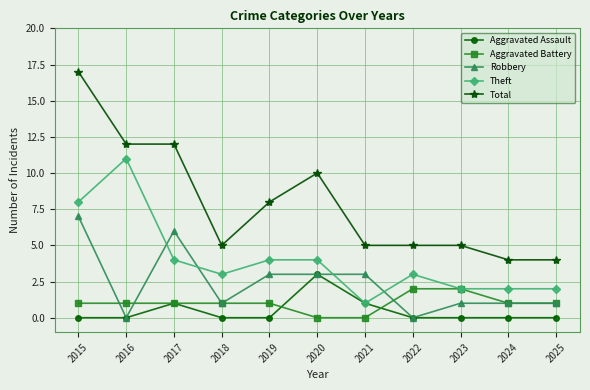

Is it true that Robbery equals 2 at 2024?

False